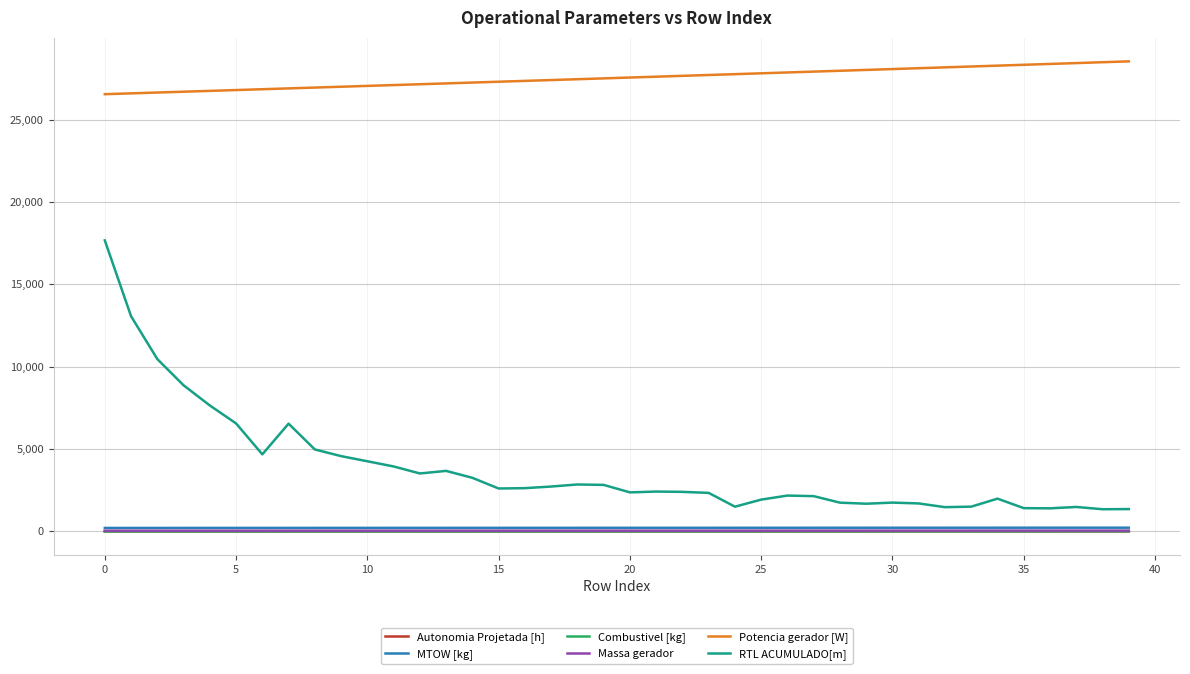

True or false: Massa gerador and MTOW [kg] intersect in this chart.

False